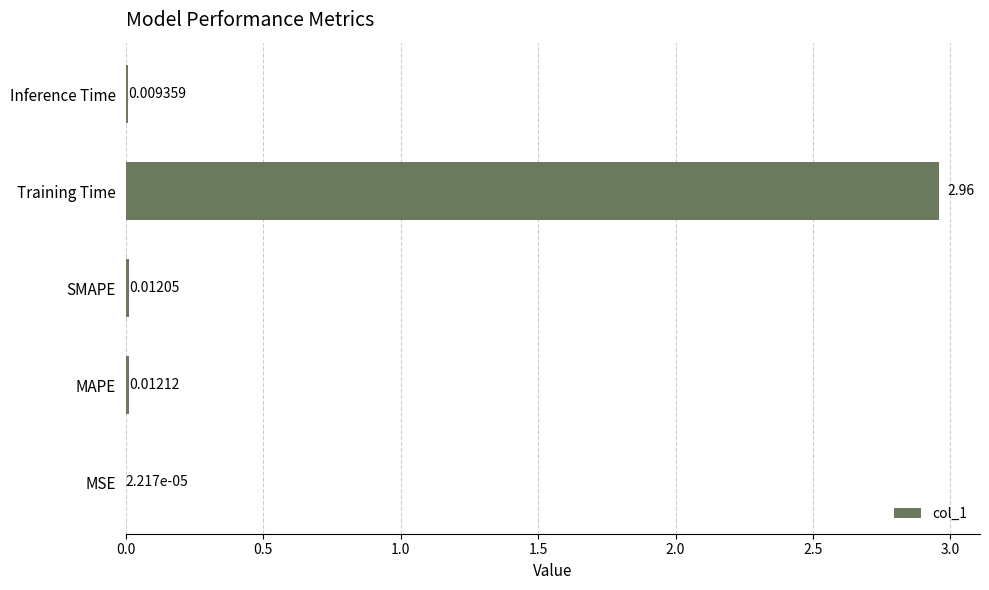

Count the number of categories in the chart.

5